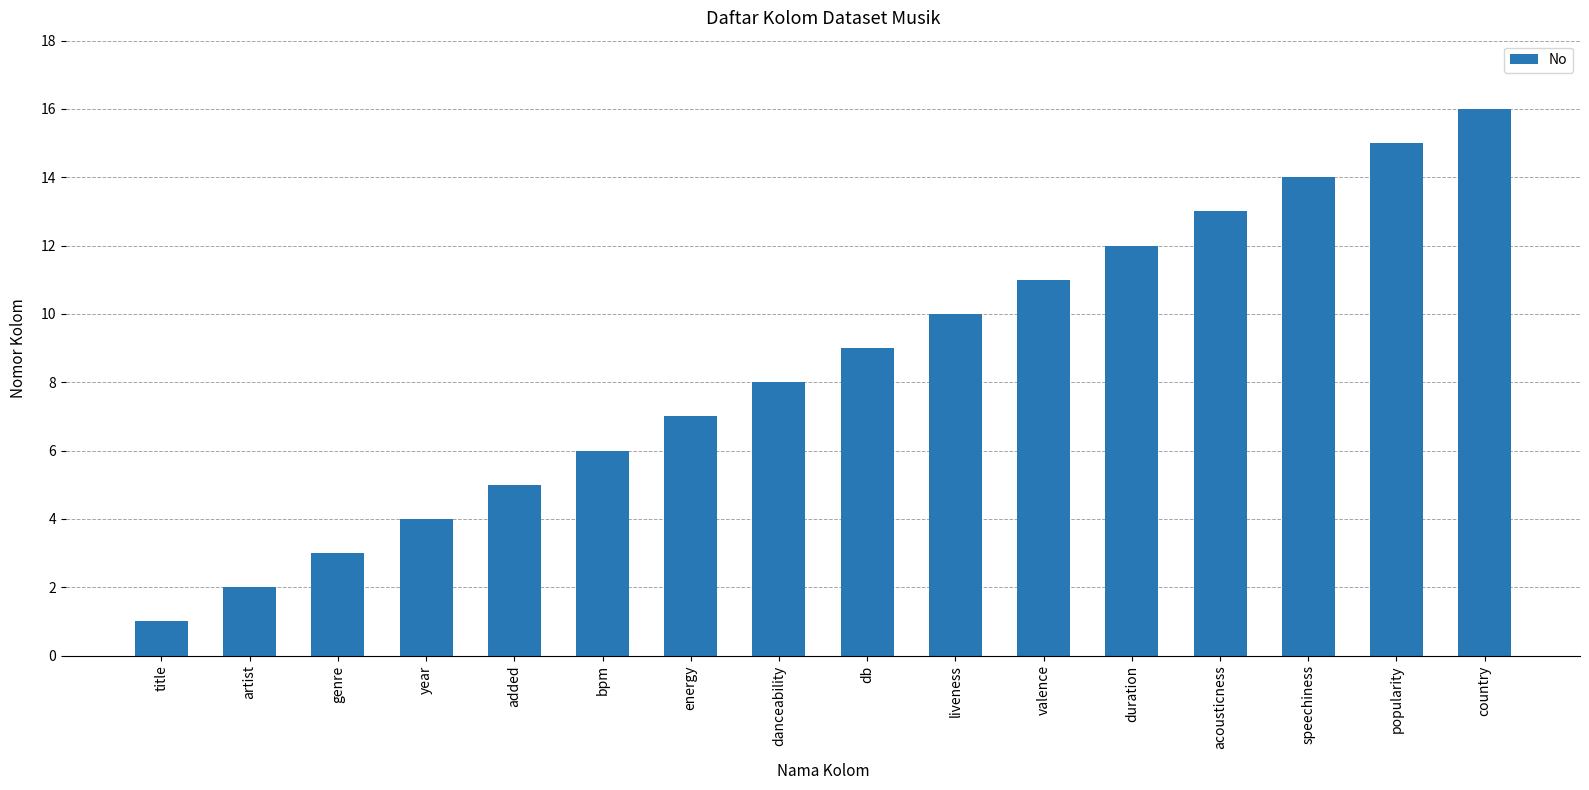

Reading right to left, transcribe all the data shown in this chart.

16	15	14	13	12	11	10	9	8	7	6	5	4	3	2	1